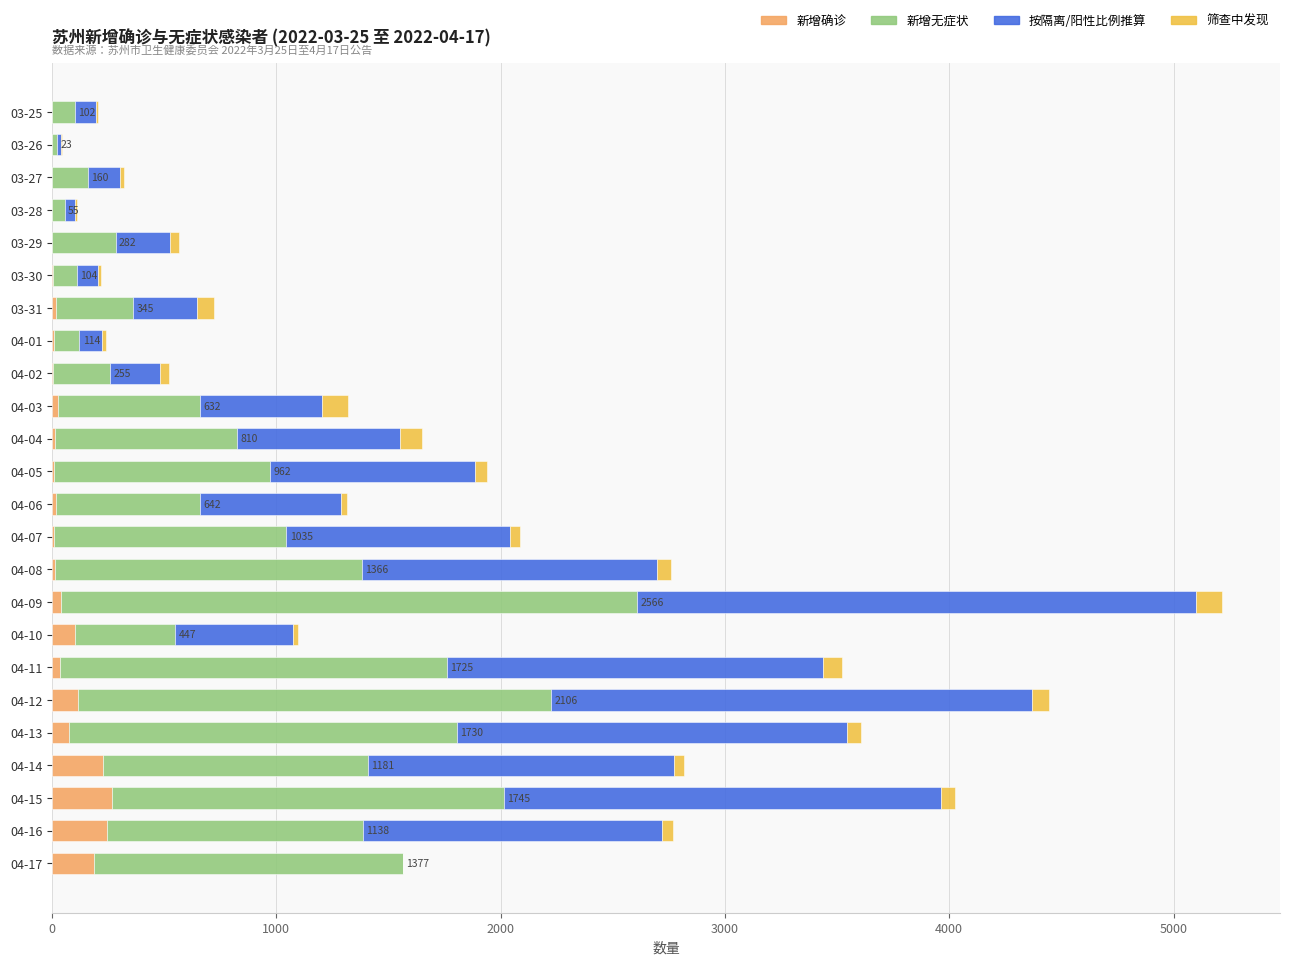

At which category is the sum across all series the highest?

04-09